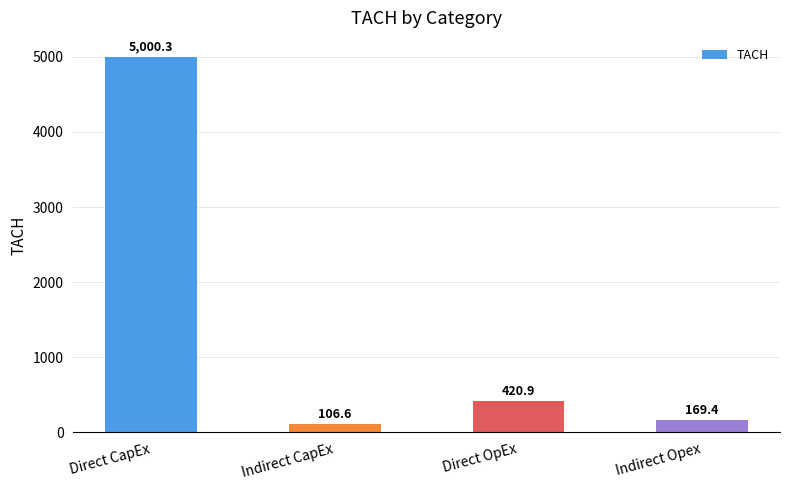

How many series are shown in this chart?

1